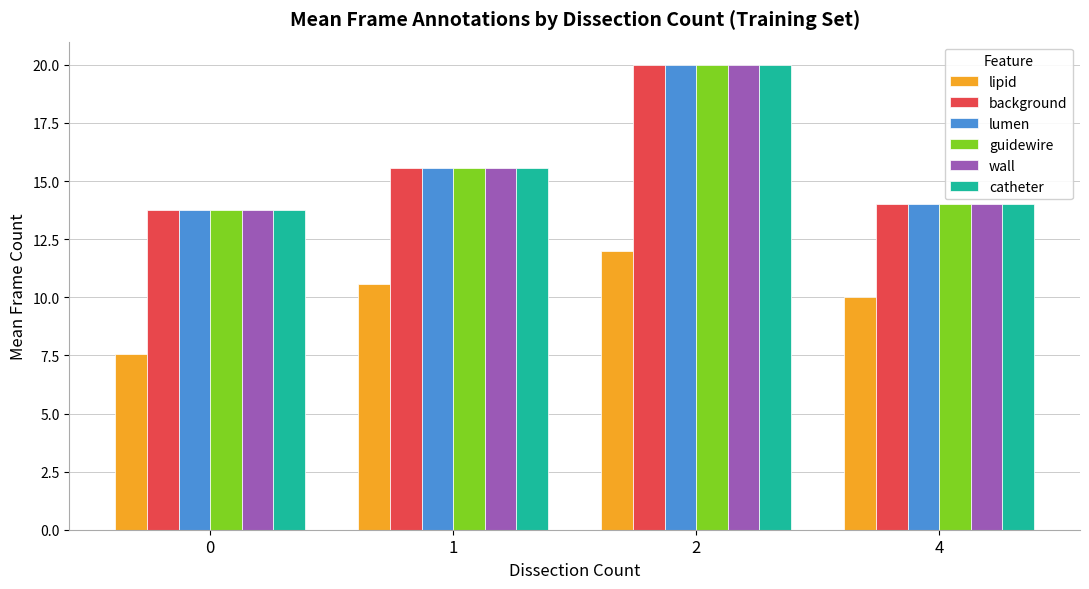

At which category is the sum across all series the highest?

2